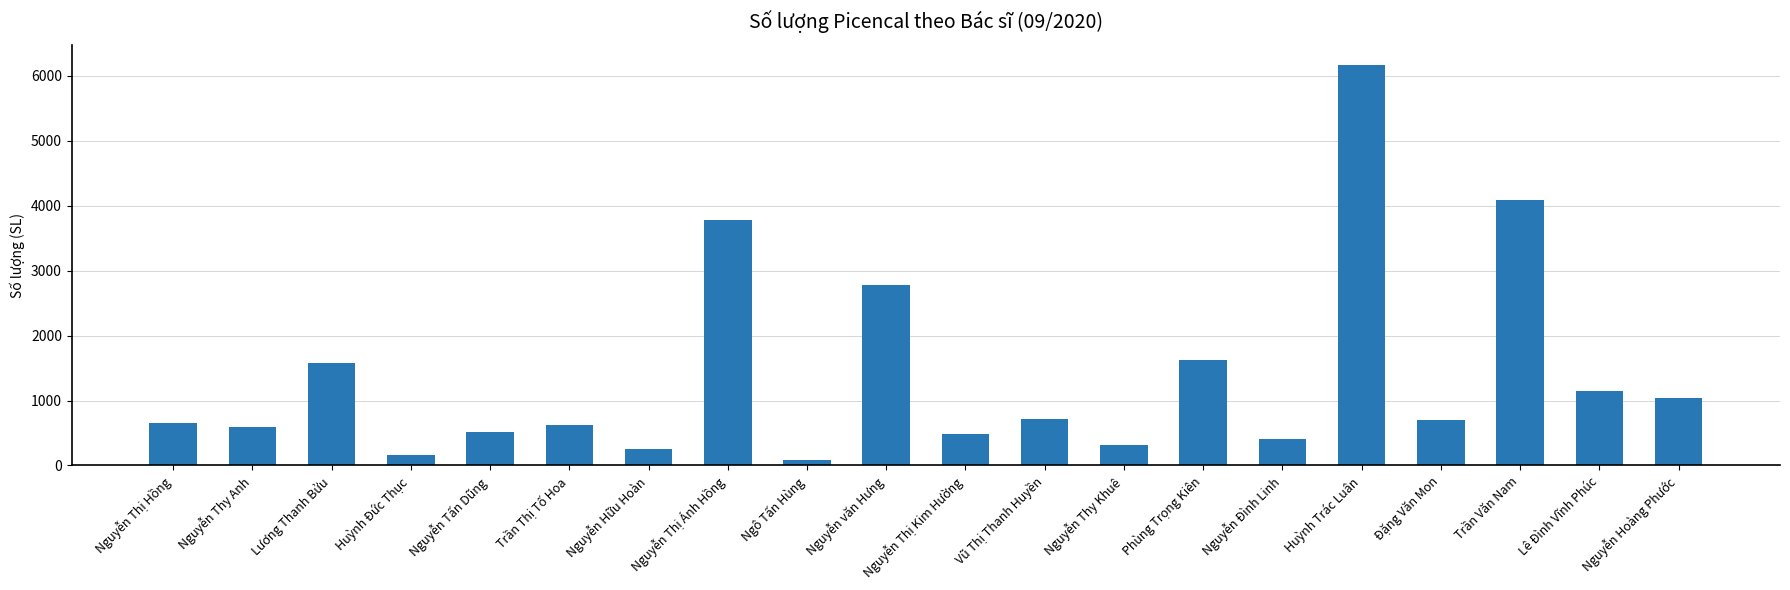

Which category has the lowest value across all series?

Ngô Tấn Hùng